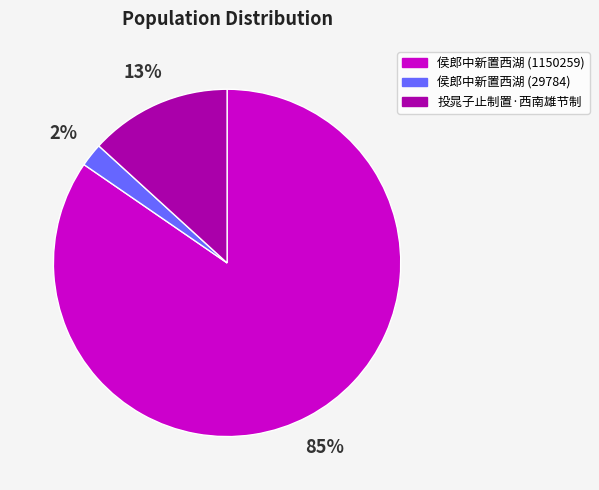

To the nearest percent, what percentage of the pie is 投晁子止制置·西南雄节制?

13%